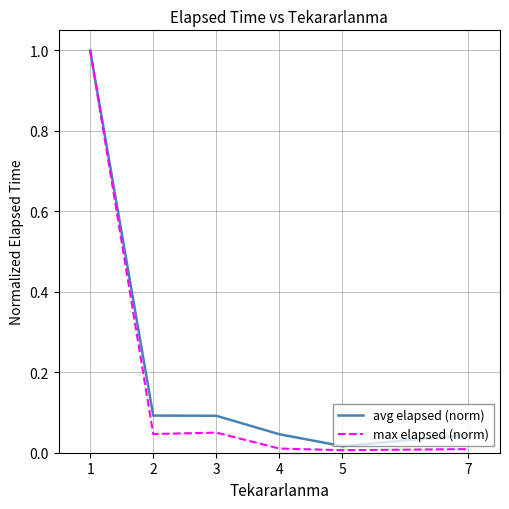

Which series has the largest total across all categories?

avg elapsed (norm)